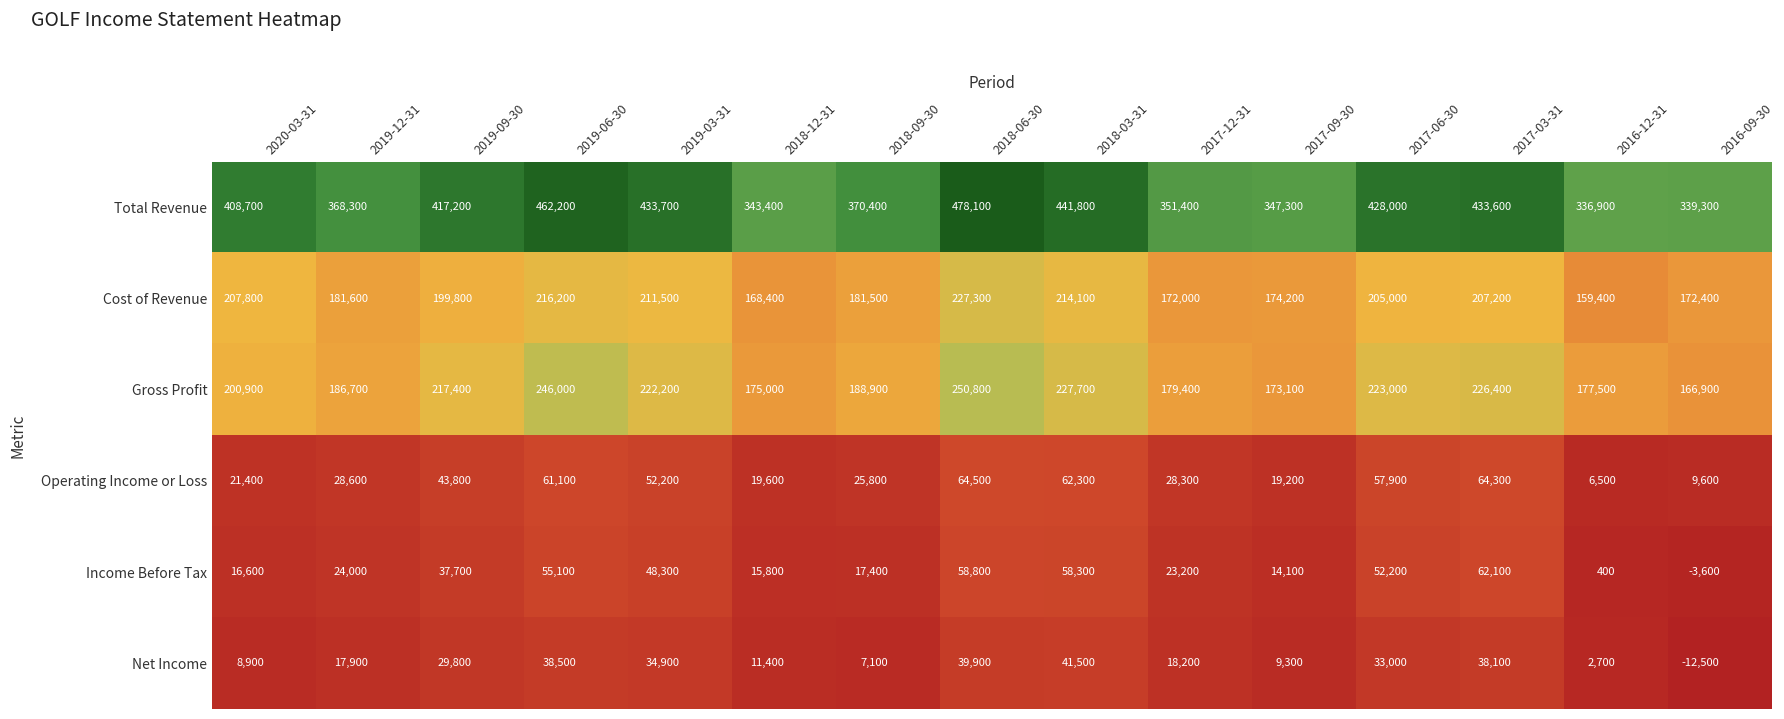

What is the sum of the Net Income values at 2017-09-30 and 2018-09-30?

16400